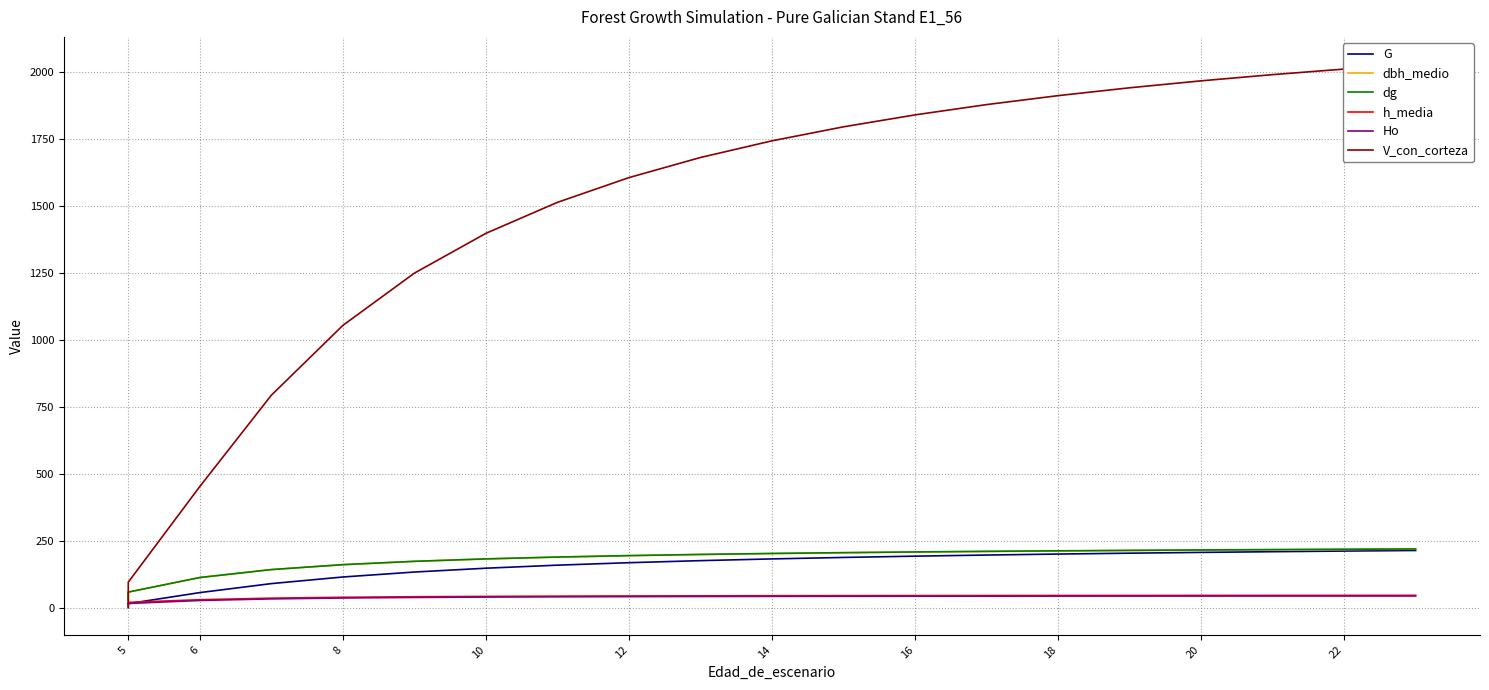

What is the value of the G point at the 4th from the left?

89.7